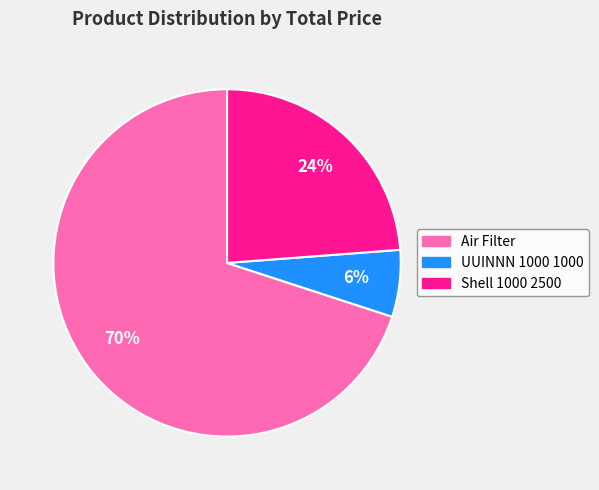

Does Shell 1000 2500 account for over 50% of the chart?

No